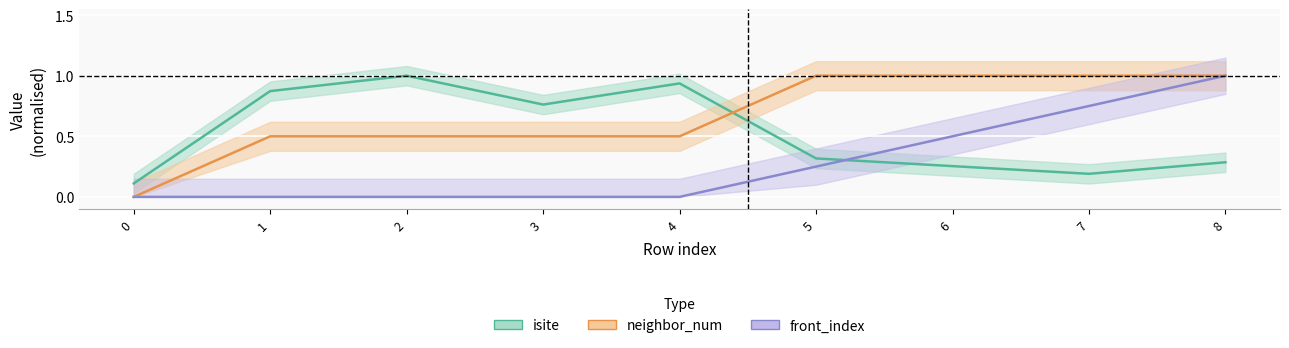

Which series has the widest spread of values?

neighbor_num